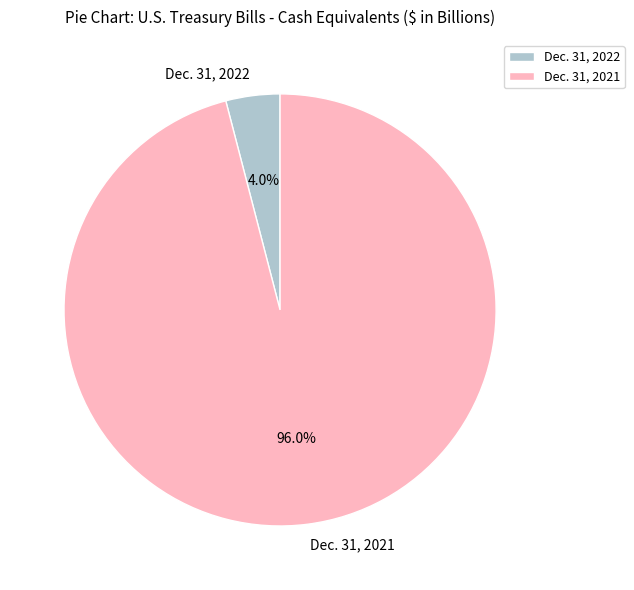

Does Dec. 31, 2022 represent more than half of the total?

No